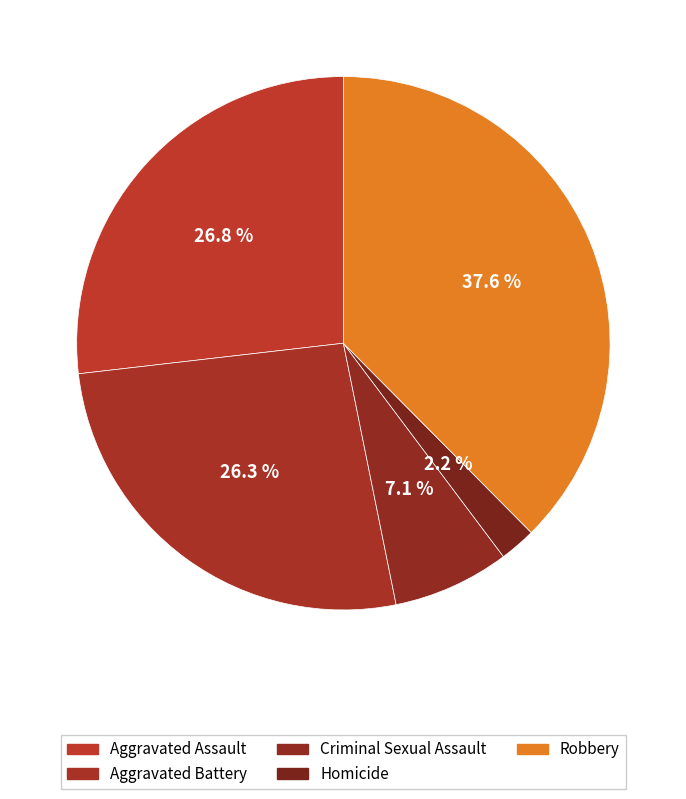

How many slices are in this pie chart?

5